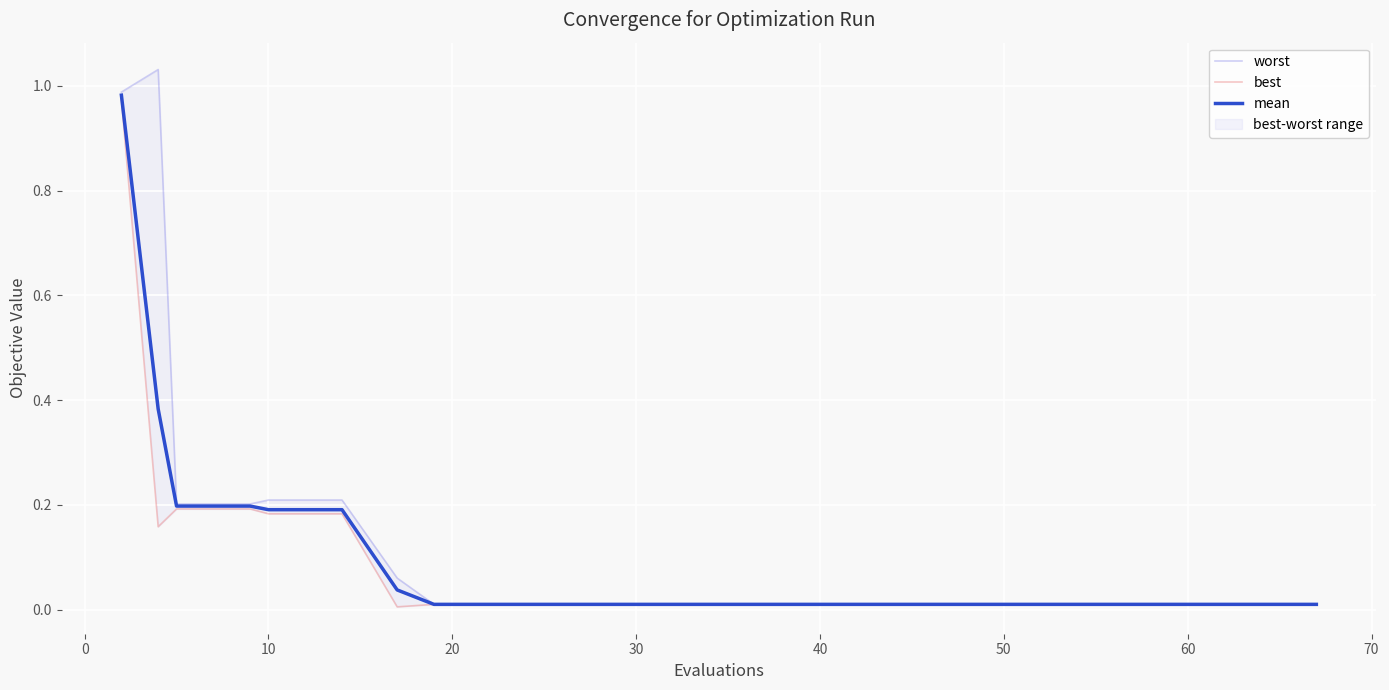

Reading right to left, extract all data points from this chart.

worst: 0.0	0.0	0.0	0.0	0.0	0.0	0.0	0.0	0.0	0.0	0.0	0.0	0.0	0.1	0.2	0.2	0.2	0.2	1.0	1.0
best: 0.0	0.0	0.0	0.0	0.0	0.0	0.0	0.0	0.0	0.0	0.0	0.0	0.0	0.0	0.2	0.2	0.2	0.2	0.2	1.0
mean: 0.0	0.0	0.0	0.0	0.0	0.0	0.0	0.0	0.0	0.0	0.0	0.0	0.0	0.0	0.2	0.2	0.2	0.2	0.4	1.0